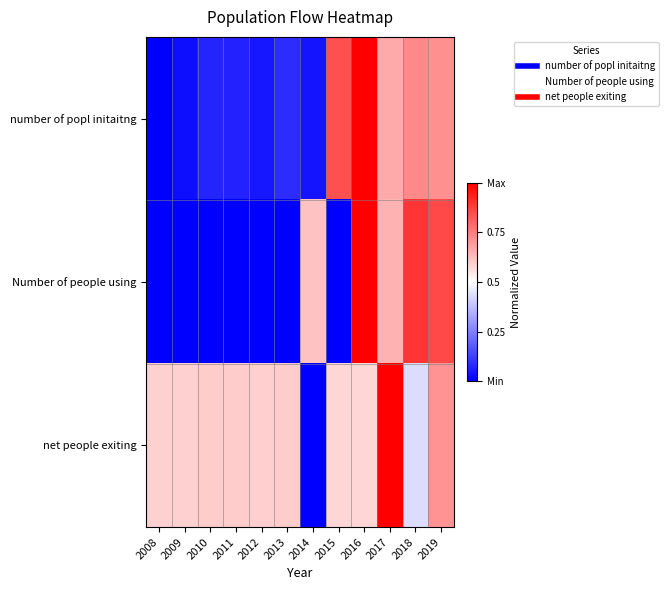

Reading left to right, extract all data points from this chart.

number of popl initaitng: 2008=0.0	2009=0.0	2010=0.1	2011=0.1	2012=0.0	2013=0.1	2014=0.0	2015=0.8	2016=1.0	2017=0.7	2018=0.7	2019=0.7
Number of people using: 2008=0.0	2009=0.0	2010=0.0	2011=0.0	2012=0.0	2013=0.0	2014=0.6	2015=0.0	2016=1.0	2017=0.7	2018=0.9	2019=0.9
net people exiting: 2008=0.6	2009=0.6	2010=0.6	2011=0.6	2012=0.6	2013=0.6	2014=0.0	2015=0.6	2016=0.6	2017=1.0	2018=0.4	2019=0.7